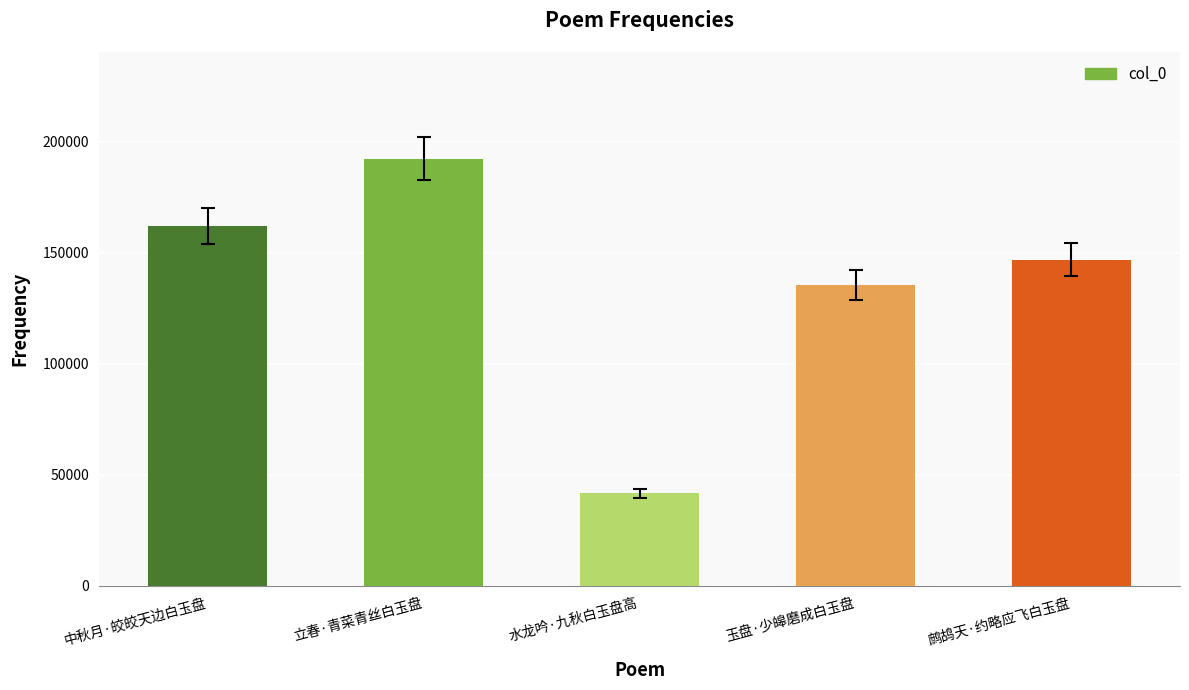

At which label does the data first exceed 146898?

中秋月·皎皎天边白玉盘